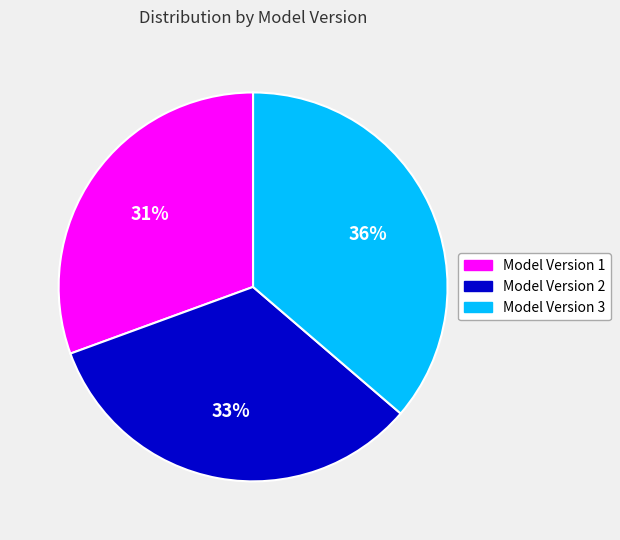

Does Model Version 2 represent more than half of the total?

No